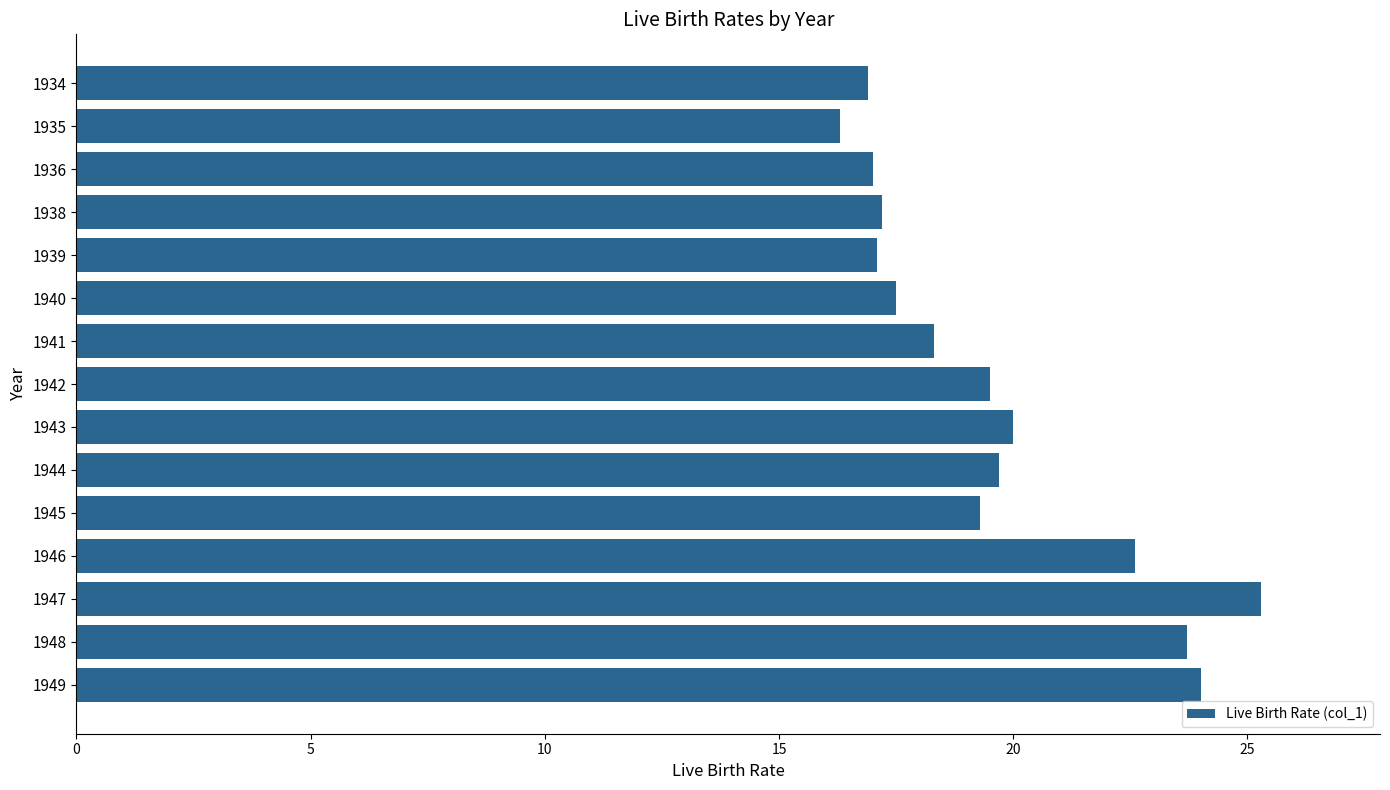

Which label corresponds to the largest value in the chart?

1947